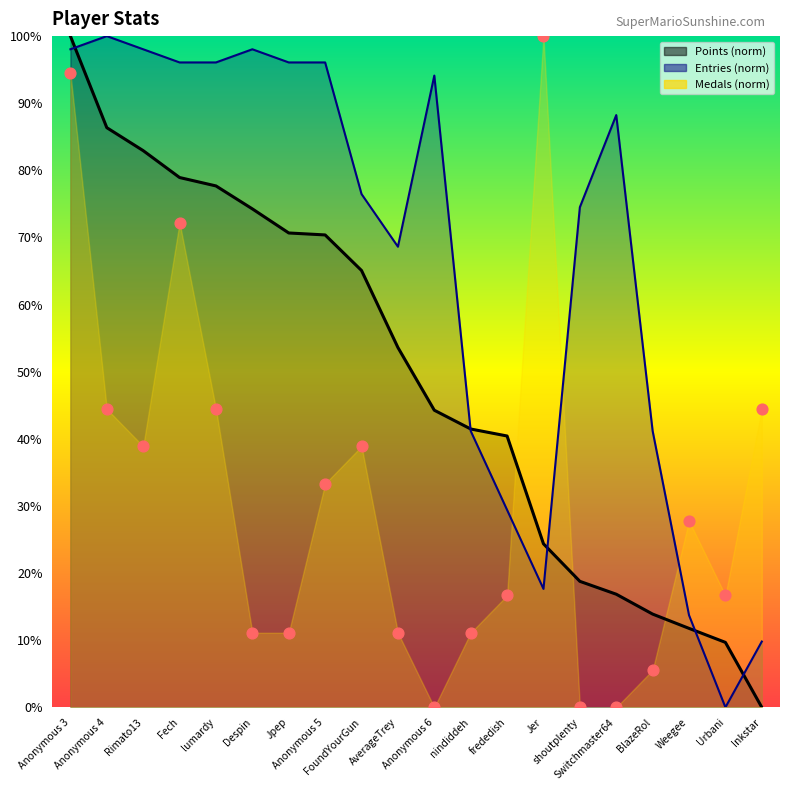

What are all the series names shown in the legend?

Points, Medals, Entries